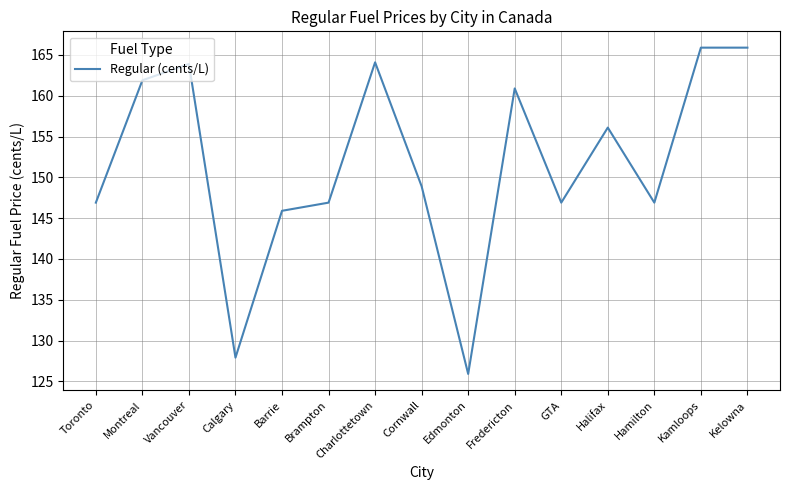

True or false: the data shows 148.9 at Cornwall.

True